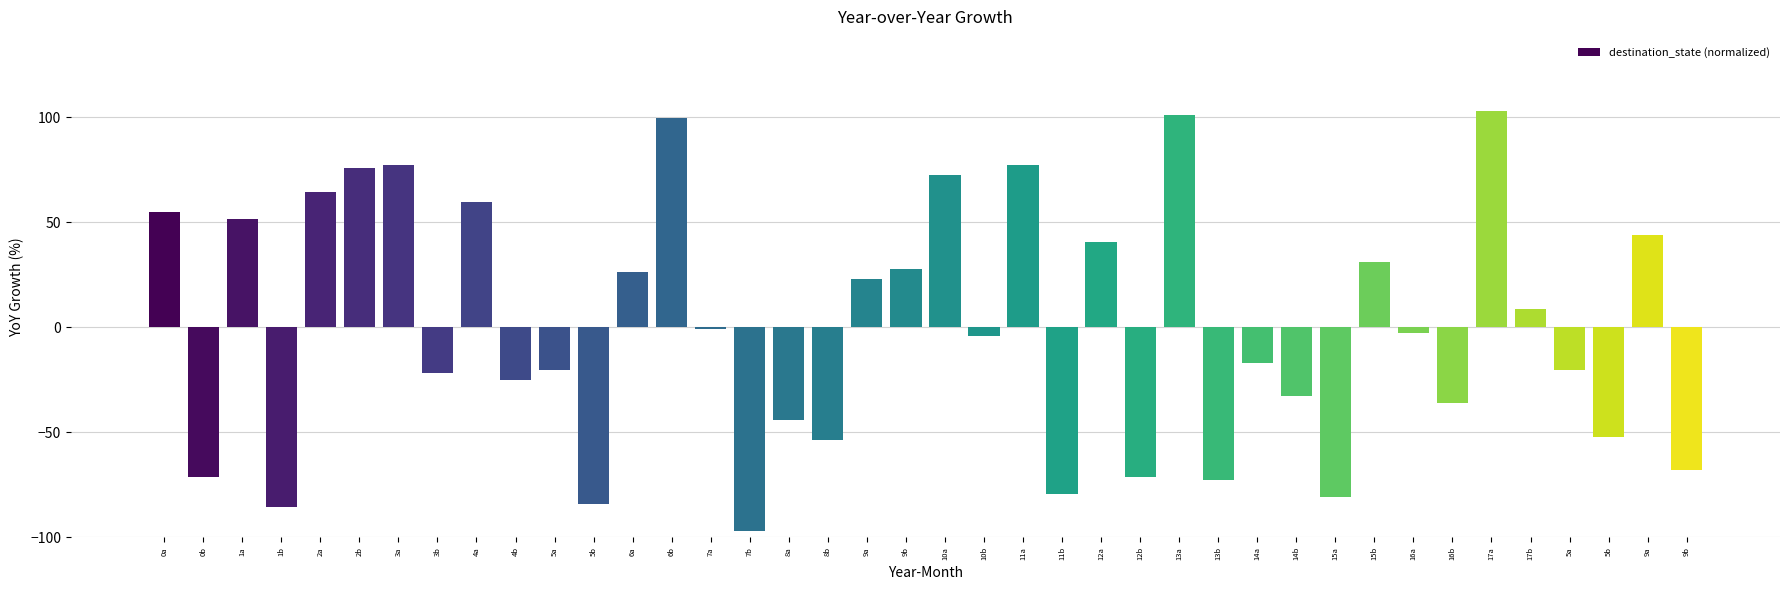

How many data points does each series have?

40